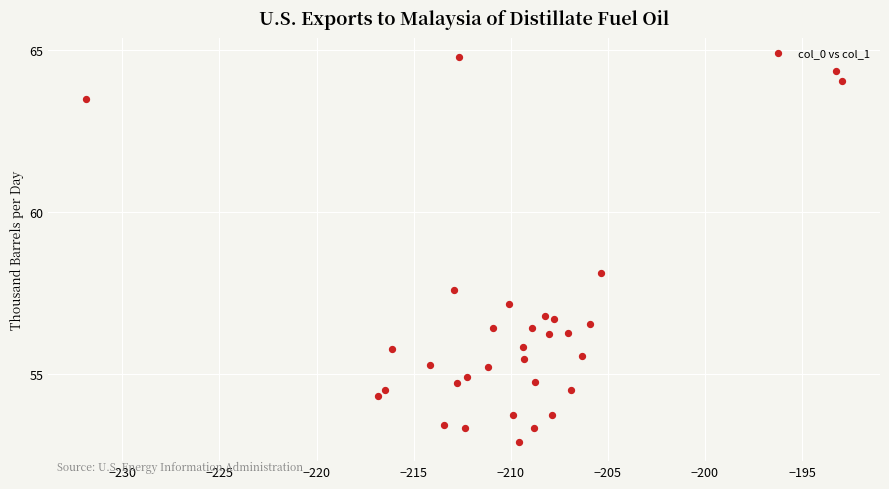

What is the range of Y values (max minus min)?

11.9